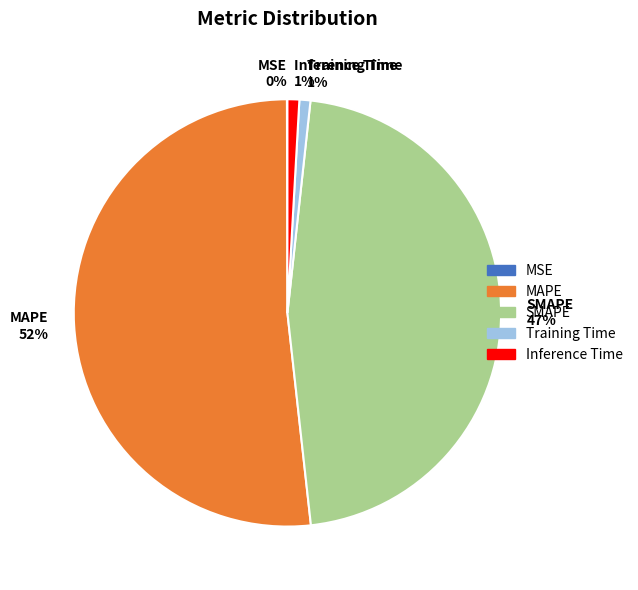

To the nearest percent, what is the average slice percentage?

20%